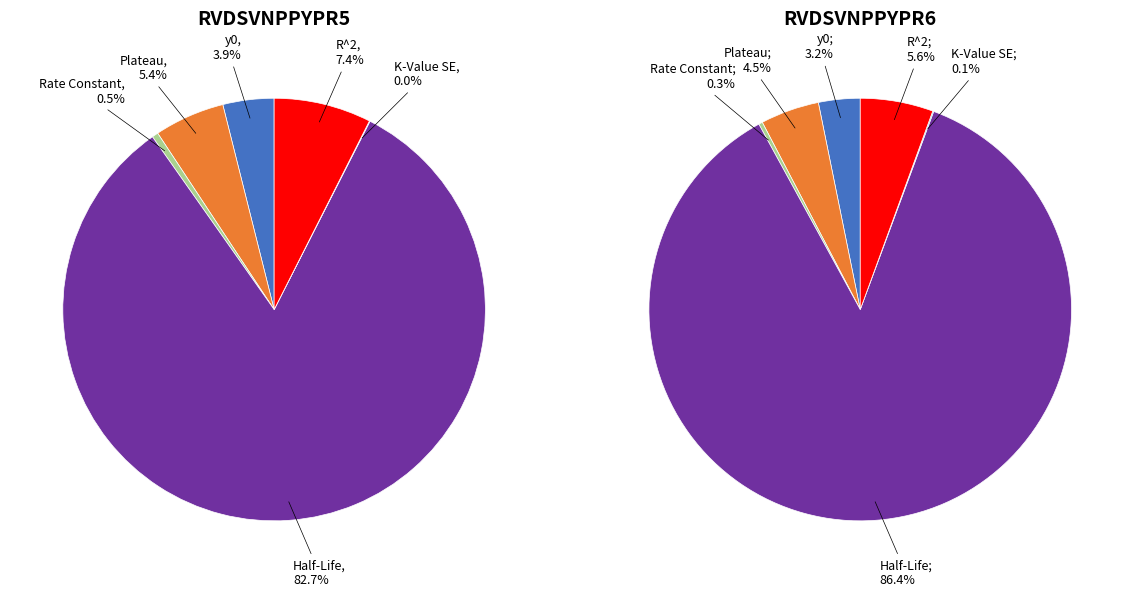

How many segments does this pie chart have?

6